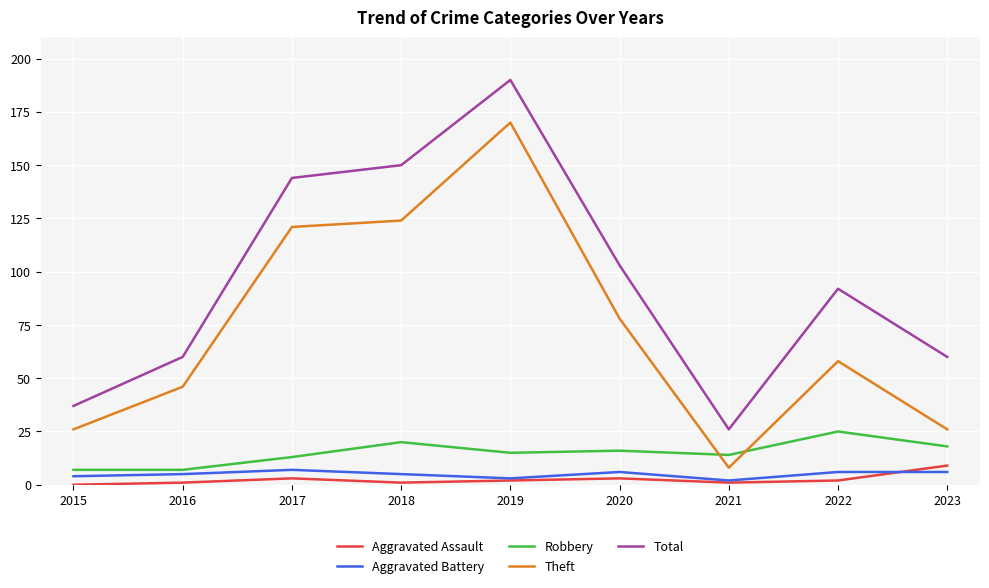

What is the difference between the highest and lowest values at 2019?

188